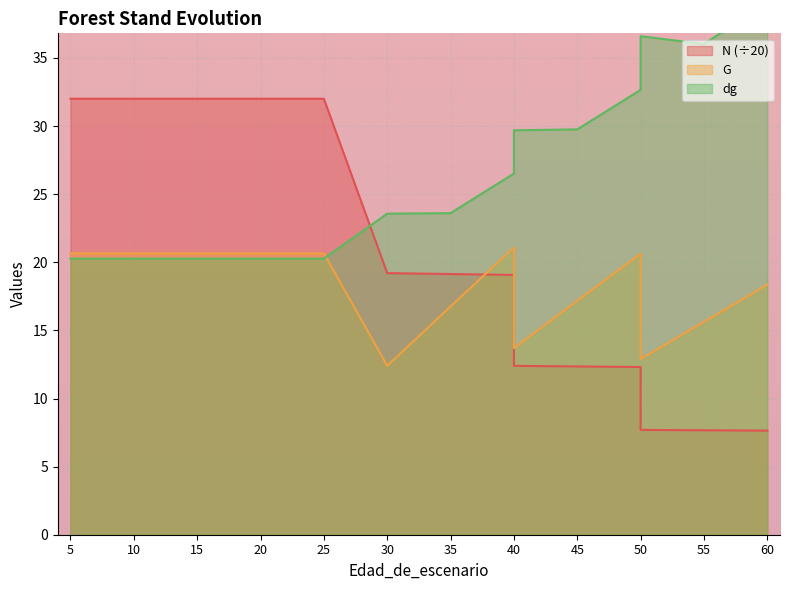

What is the smallest value displayed?

7.6